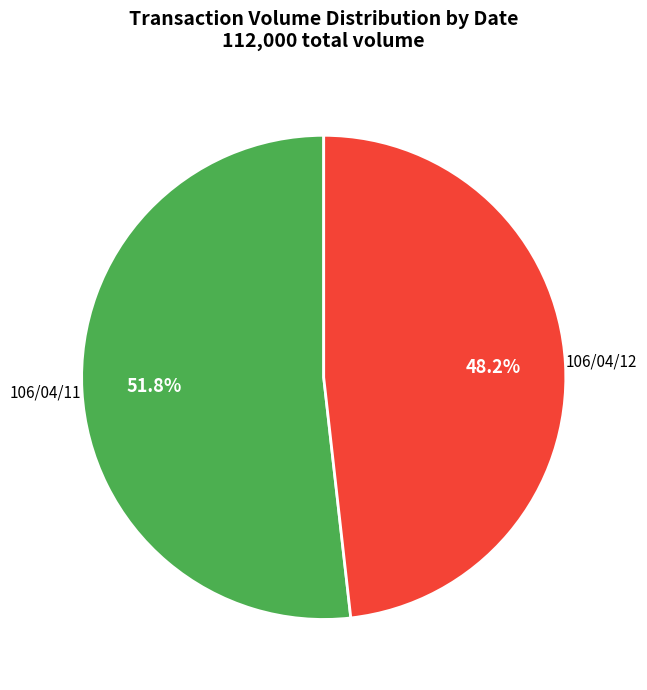

Is there any slice that represents more than half of the pie?

Yes